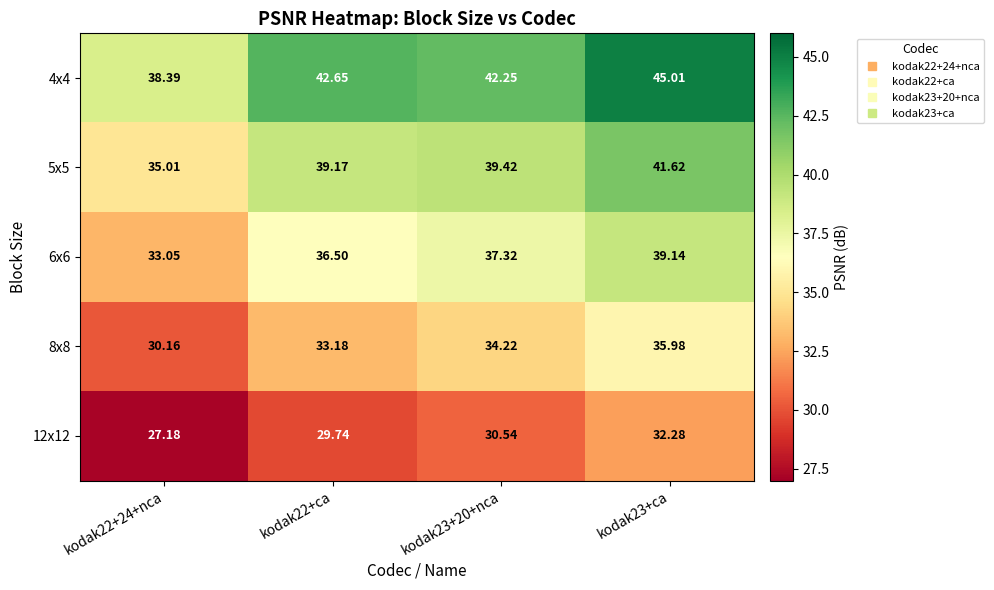

Is the value of 6x6 at kodak22+ca greater than the value of 12x12 at kodak23+20+nca?

Yes